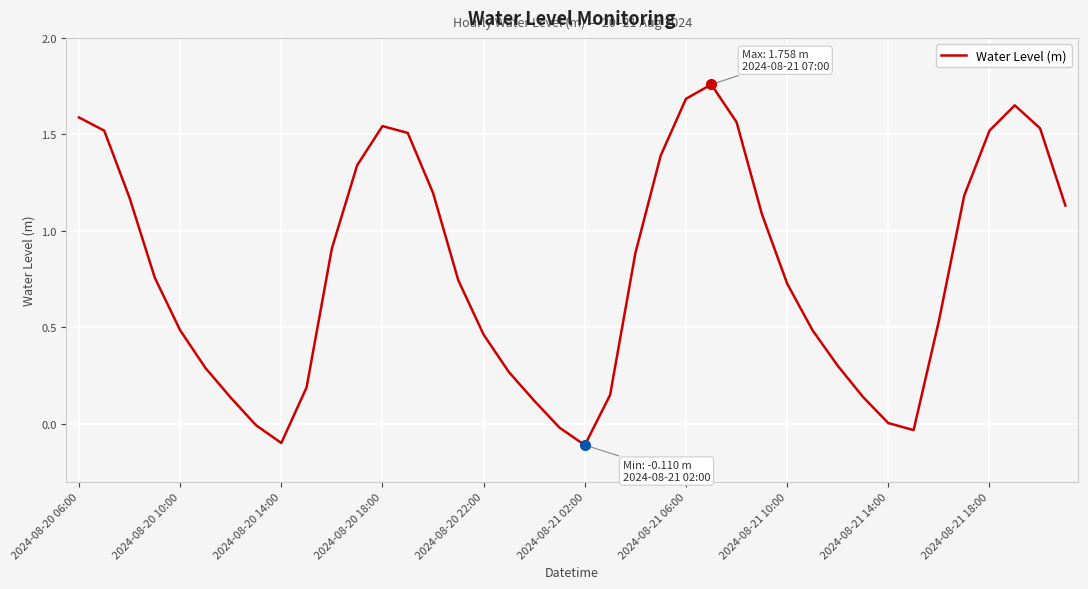

What is the difference between the maximum and minimum values?

1.9